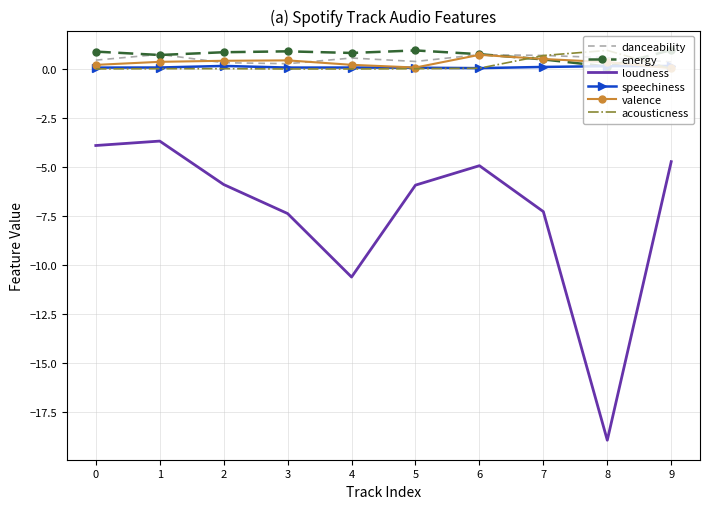

Which series changed the most between 3 and 9?

loudness